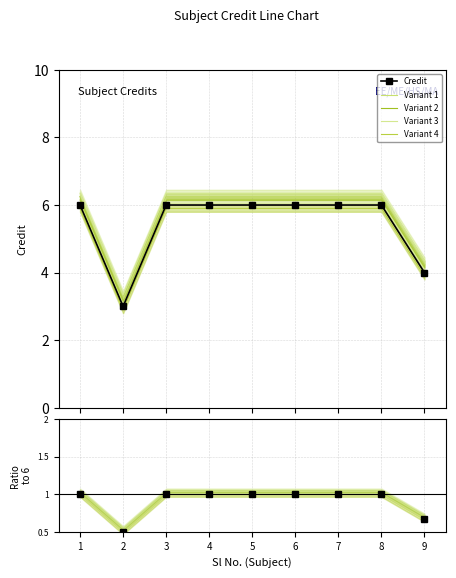

Where is Variant 2 nearest to the value 4?

9